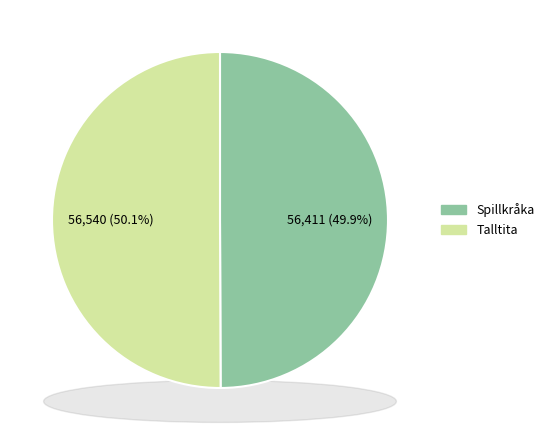

To the nearest percent, what is the average slice percentage?

50%